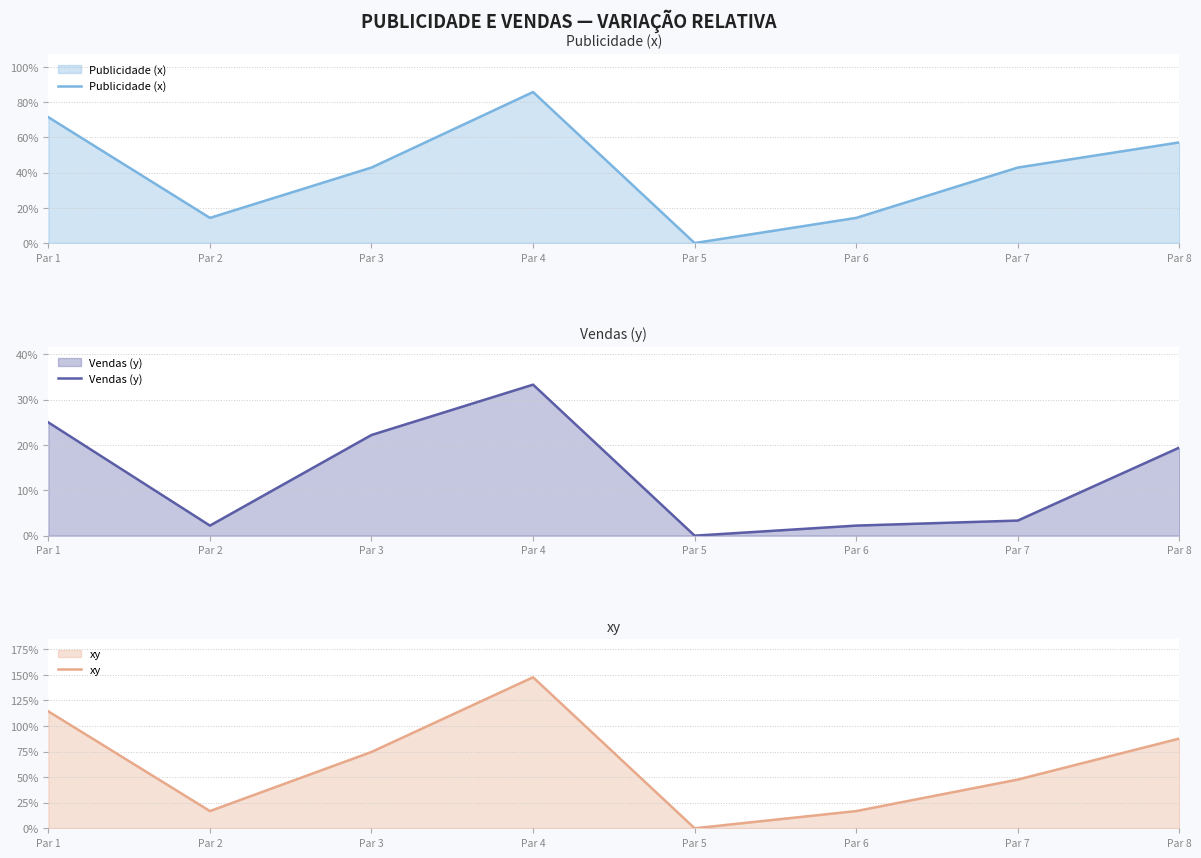

At which category is the sum across all series the highest?

Par 4